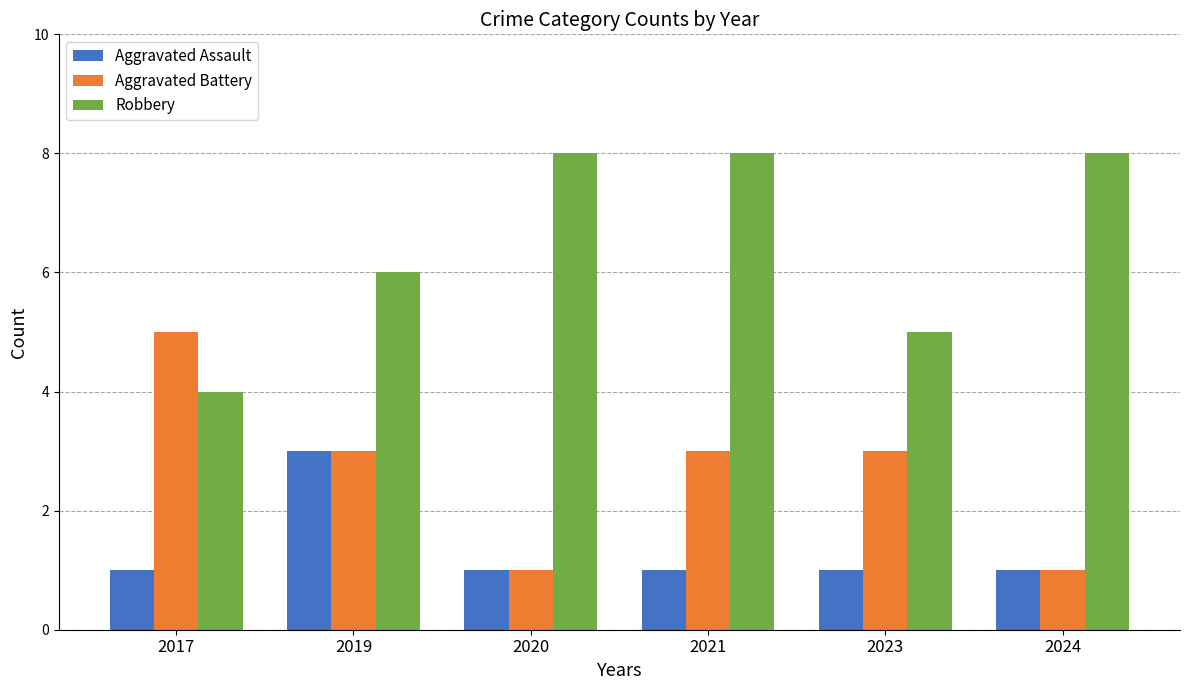

How many bars are there in total?

18